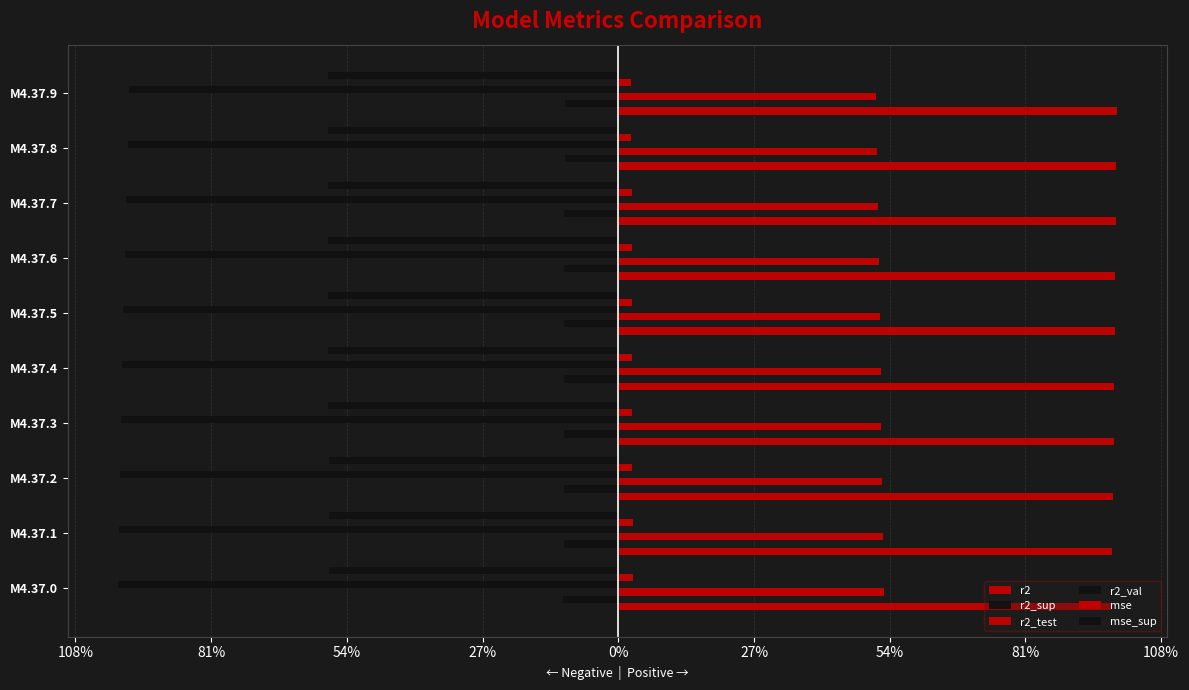

Rank the series by their maximum value, from highest to lowest.

r2, r2_test, mse, r2_sup, mse_sup, r2_val